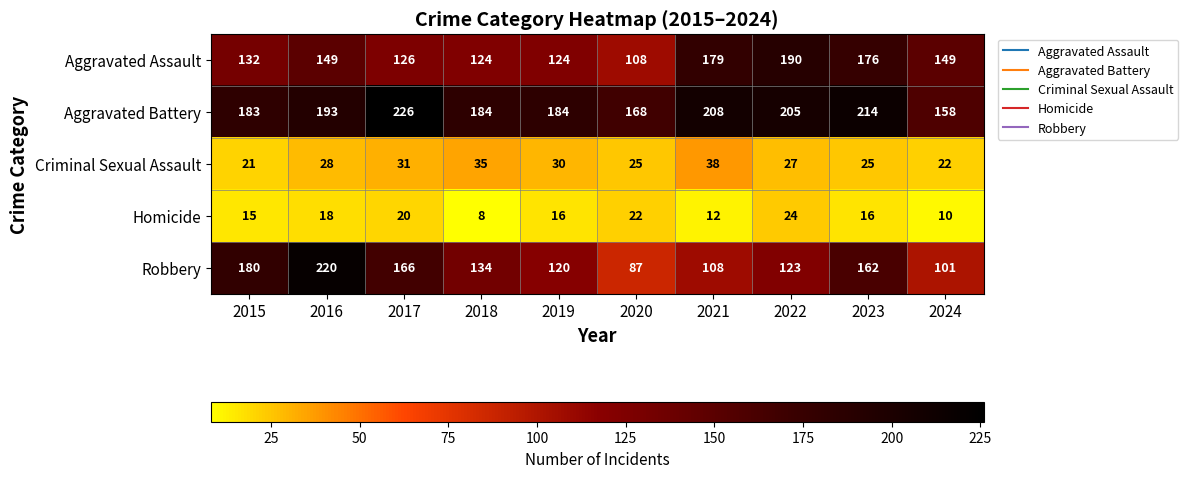

Is the value of Aggravated Battery at 2020 greater than the value of Robbery at 2024?

Yes